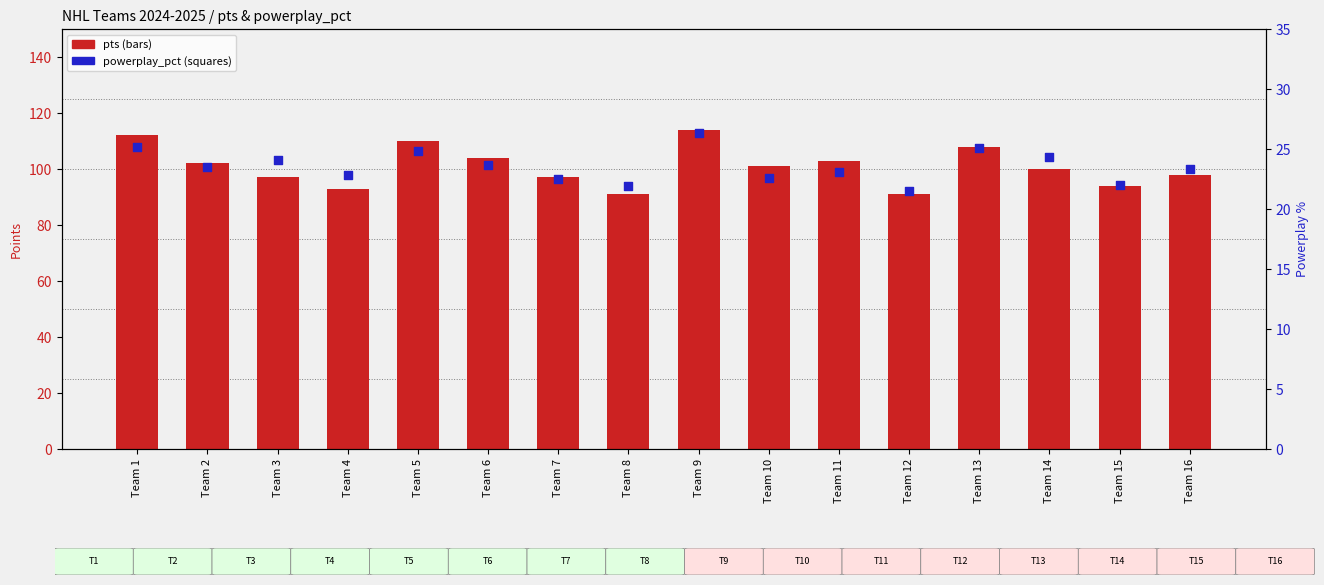

What is the total value across all series at Team 6?

127.7